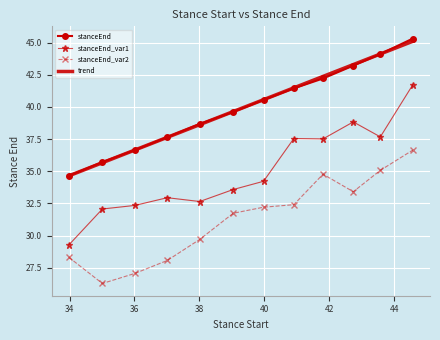

True or false: trend and stanceEnd_var1 intersect in this chart.

False